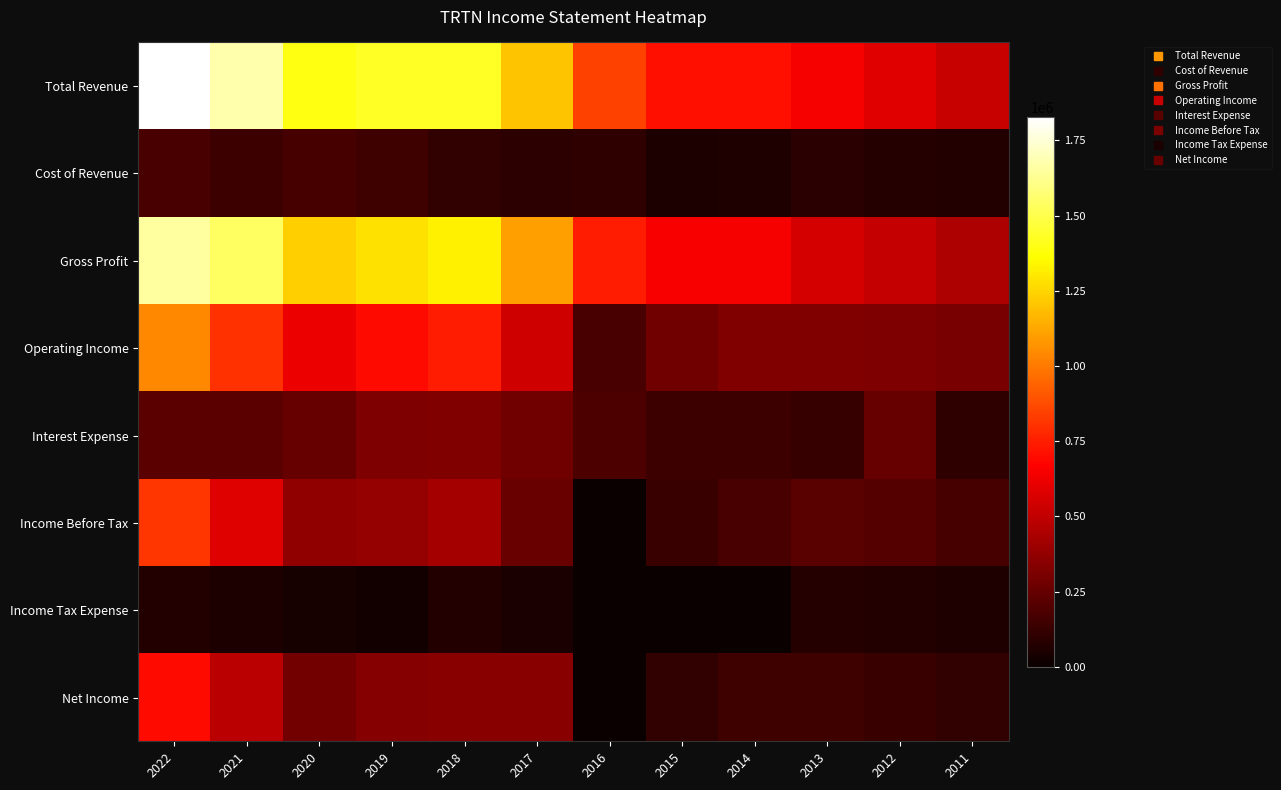

Which series has the largest range (max minus min)?

Total Revenue